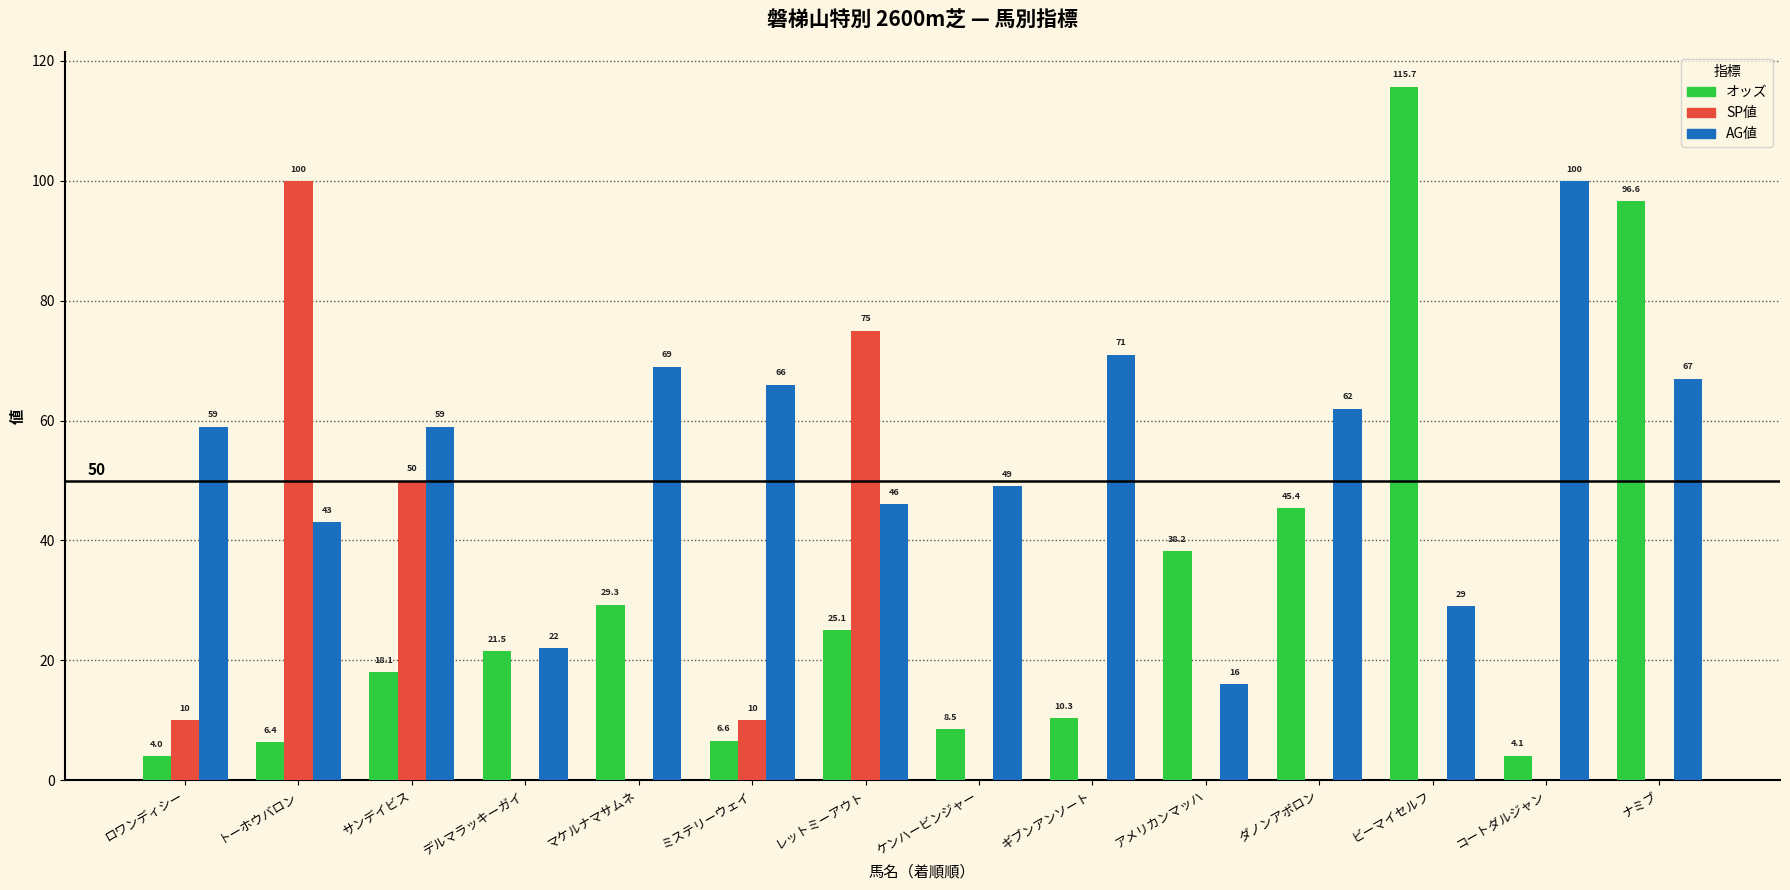

Which series changed the most between デルマラッキーガイ and アメリカンマッハ?

オッズ